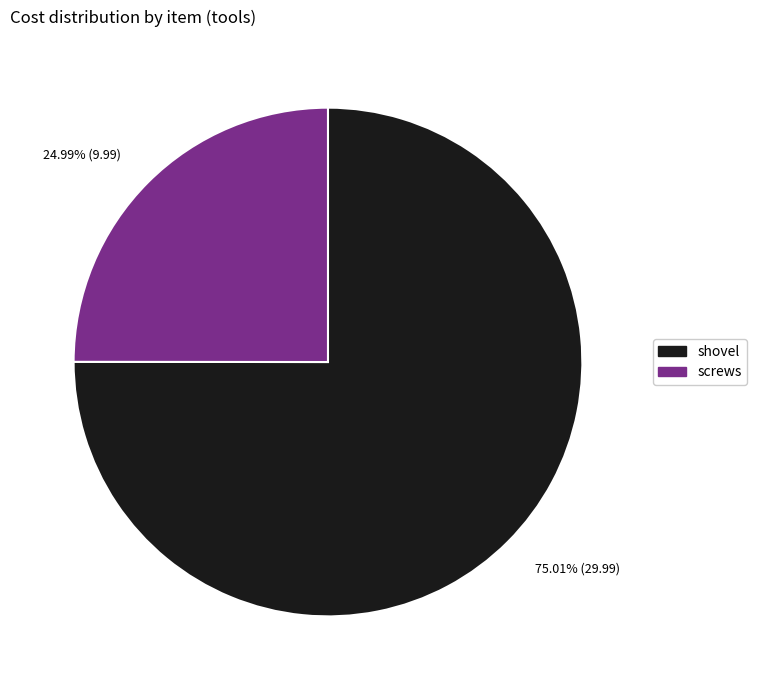

The shovel slice represents 64% of the pie. True or false?

False